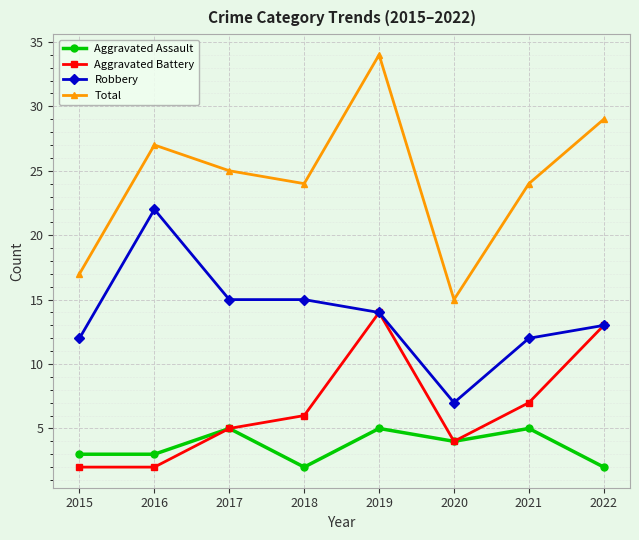

In Total, how many points are lower than both neighbors (excluding endpoints)?

2